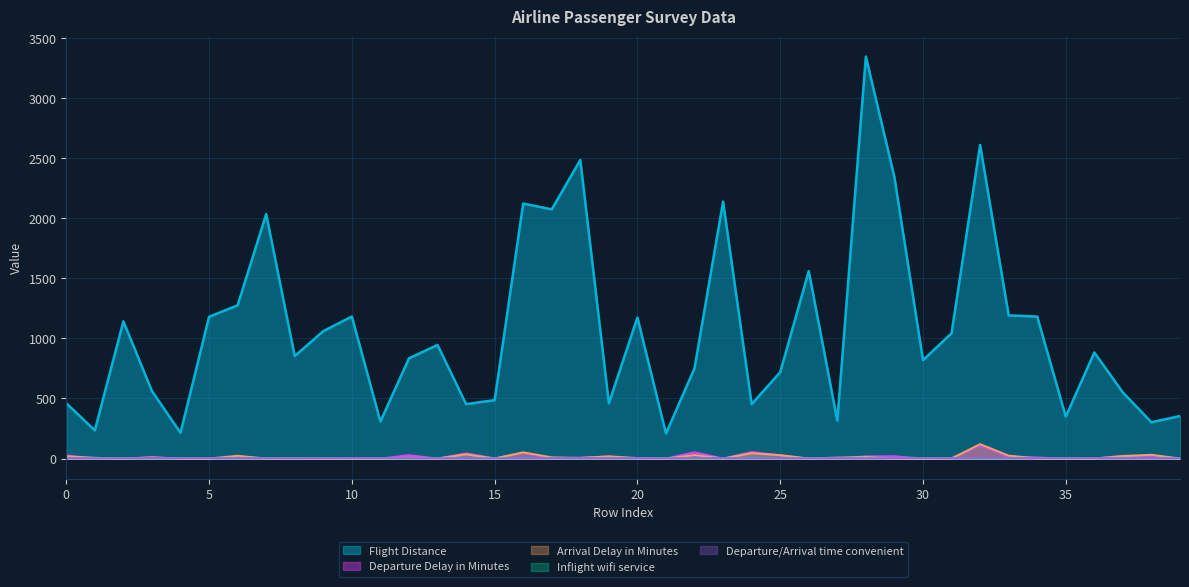

How many data points does each series have?

40